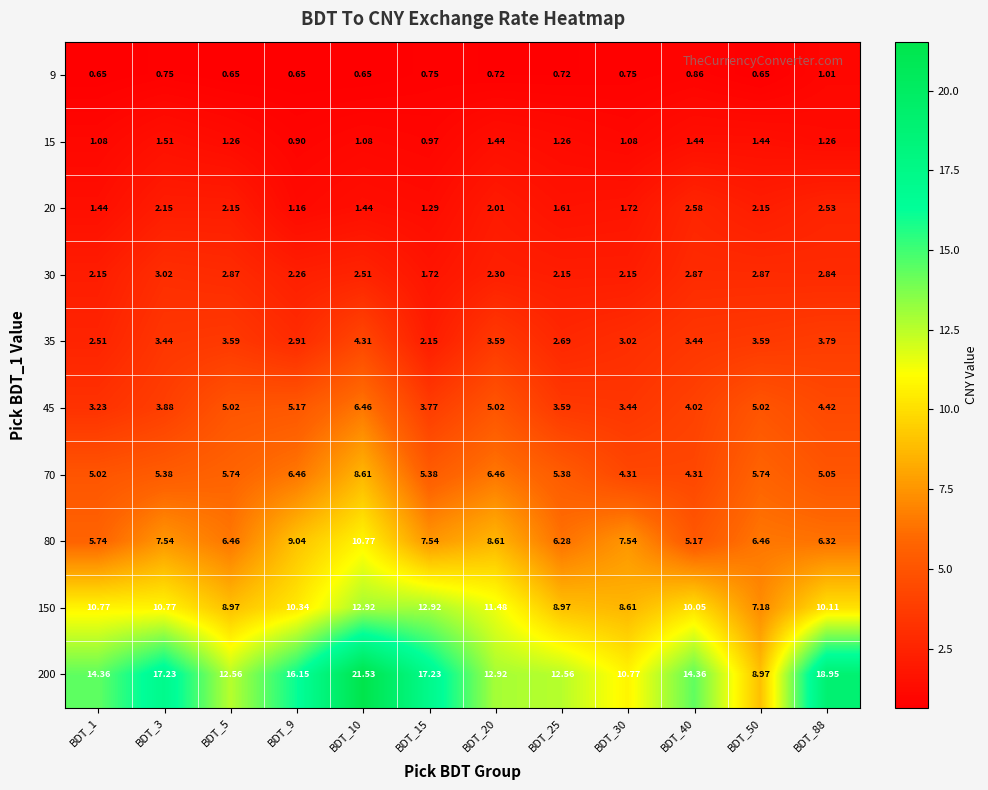

Is the value of 35 at BDT_20 greater than the value of 30 at BDT_40?

Yes